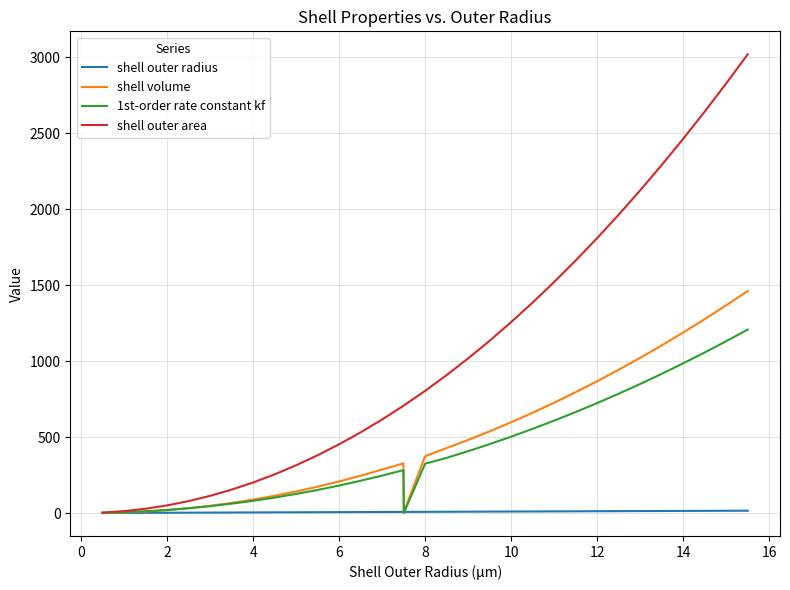

What is the greatest value displayed?

3019.1